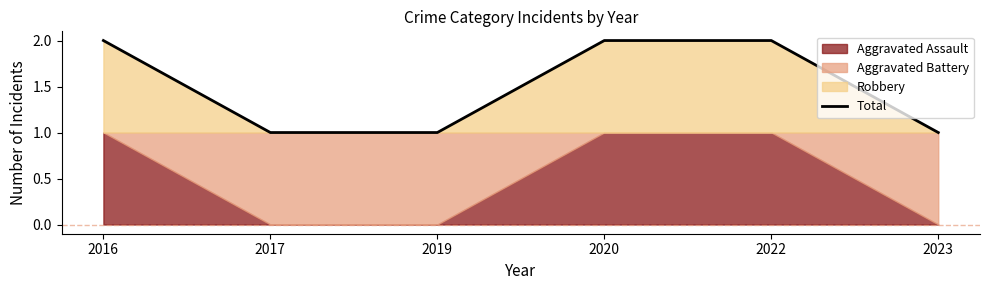

Is it true that the value at 2020 is 2?

True